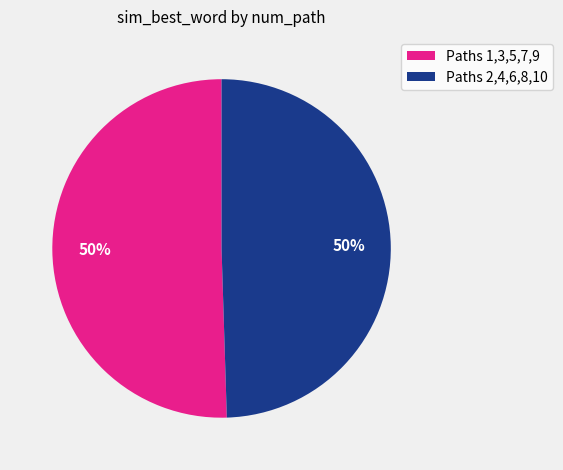

To the nearest percent, what percentage of the pie is Paths 1,3,5,7,9?

50%